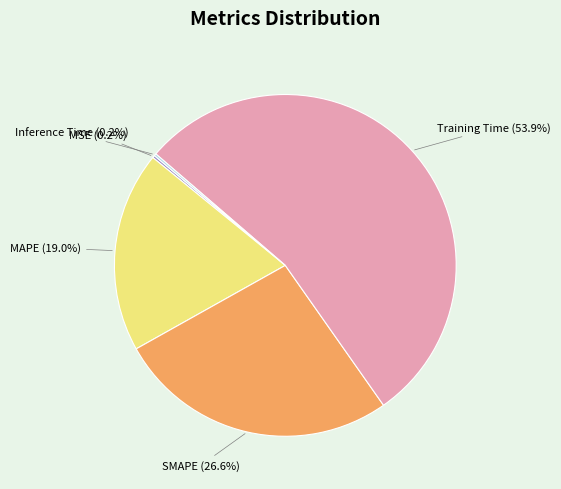

To the nearest percent, what is the difference between the largest and smallest slice percentages?

54%